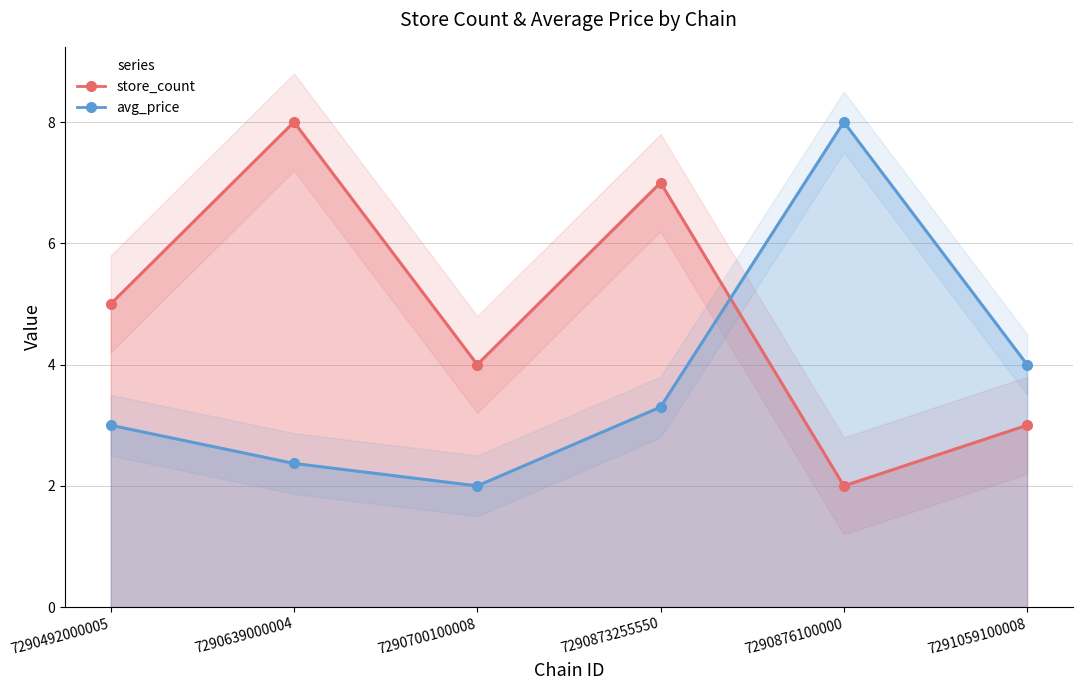

What is the difference between the second highest and minimum values in the store_count series?

5.0